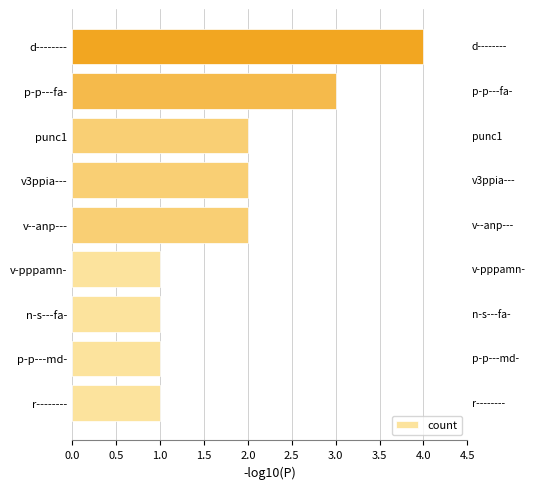

Which has a higher value, p-p---md- or d--------?

d--------